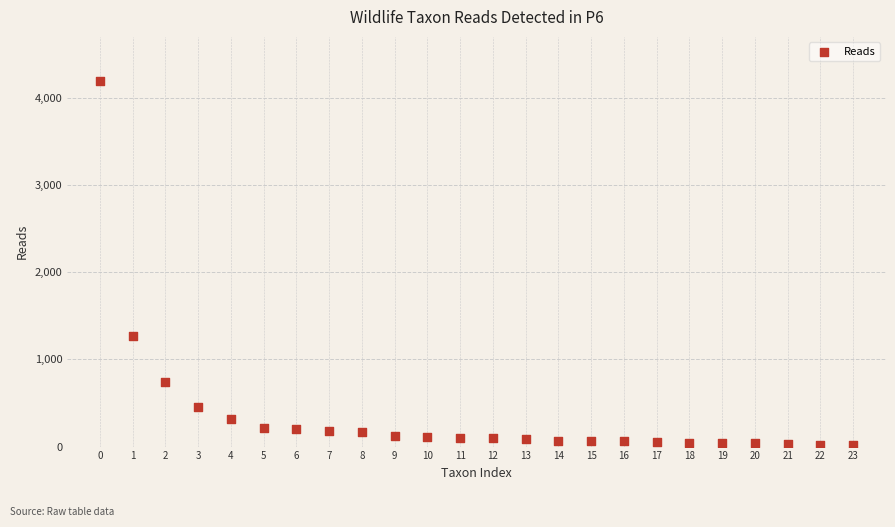

What Y value in the scatter plot is closest to 2106?

1269